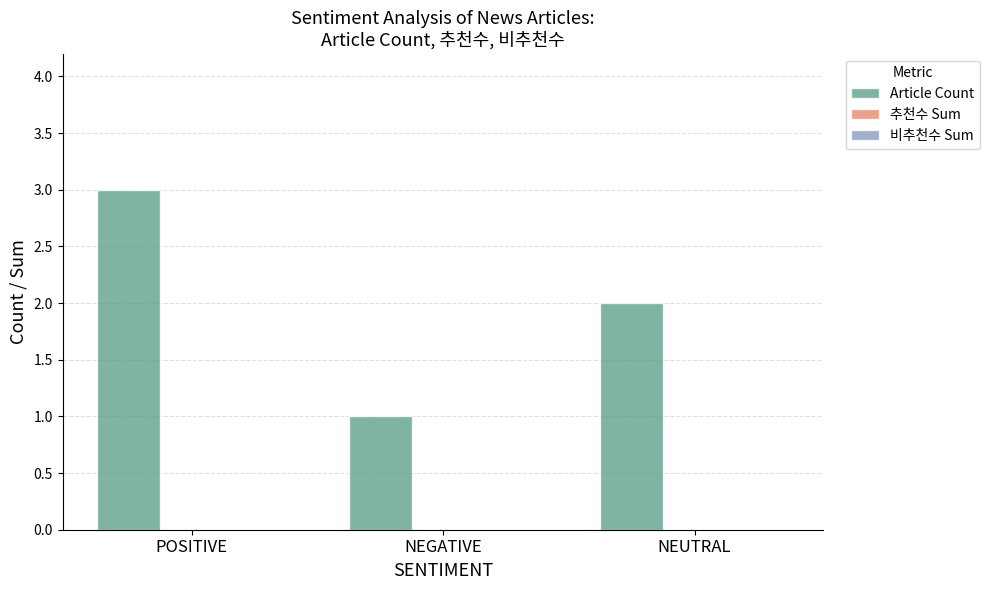

What position from the right is NEUTRAL?

1